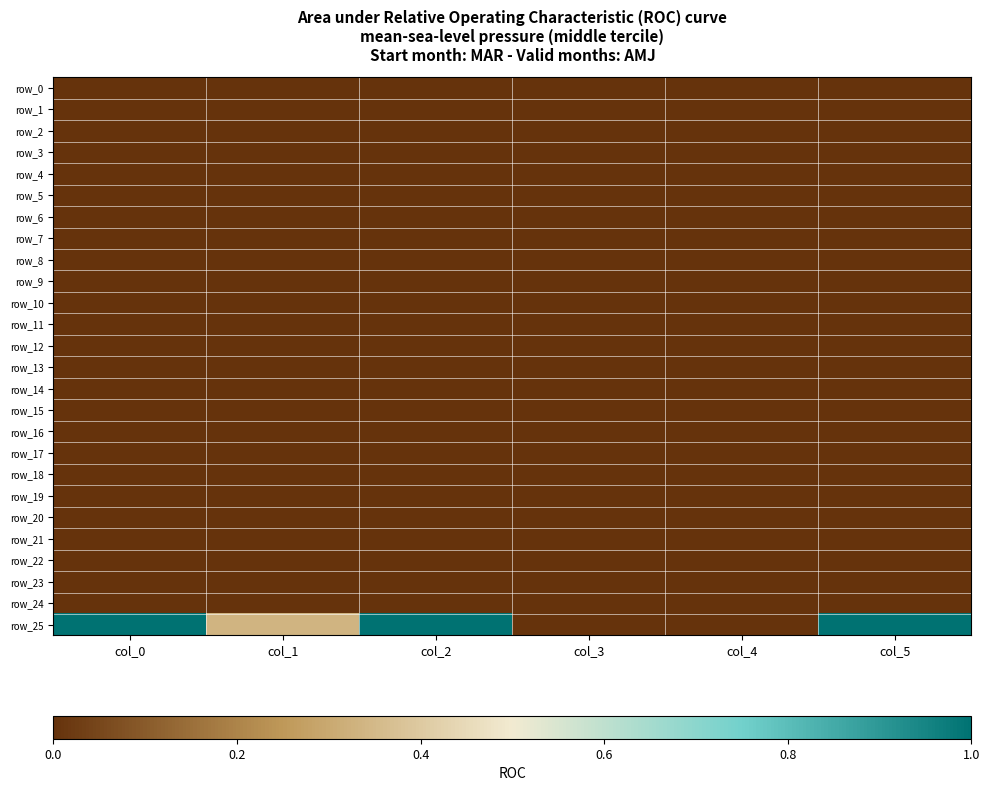

What value does the row_25 series have at col_5?

1.0